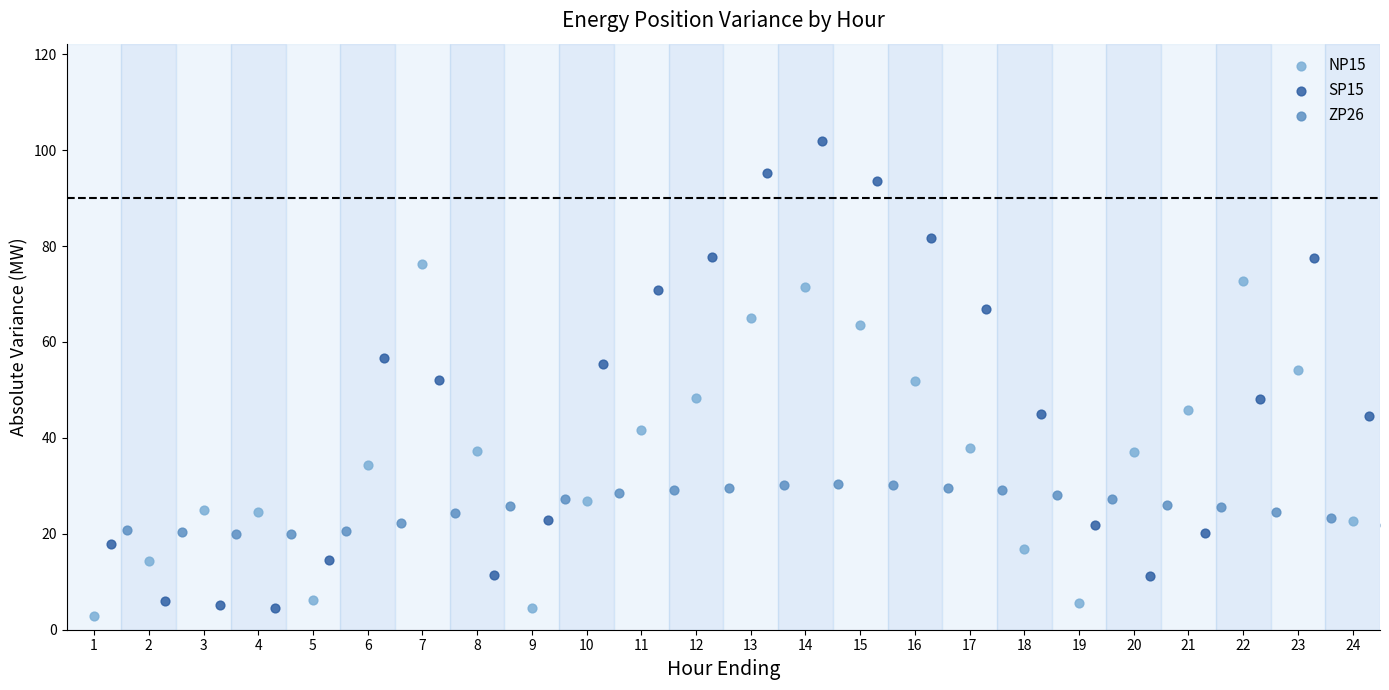

Which series has the largest Y range (max minus min)?

SP15